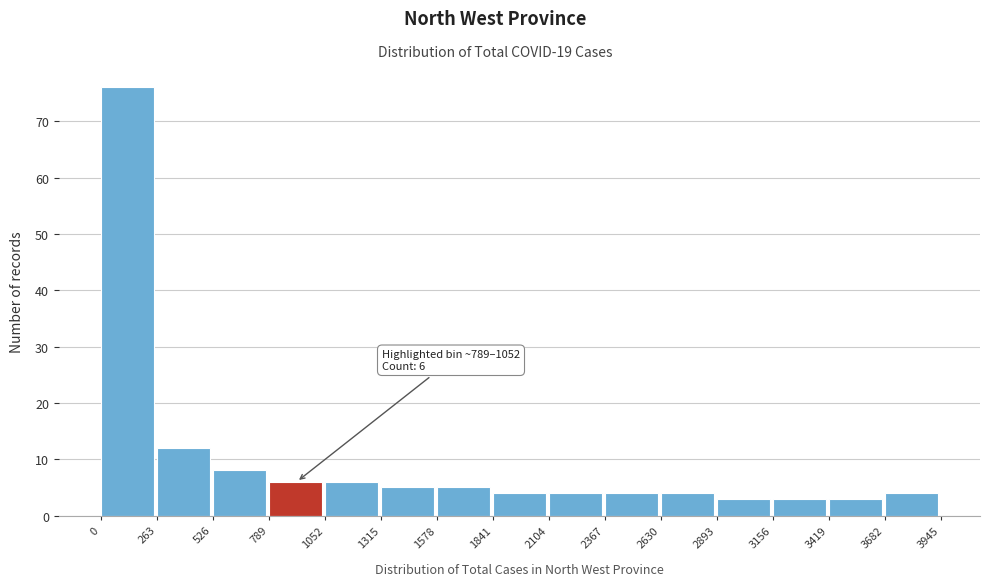

Which range on the x-axis has the tallest bar?

0 to 263